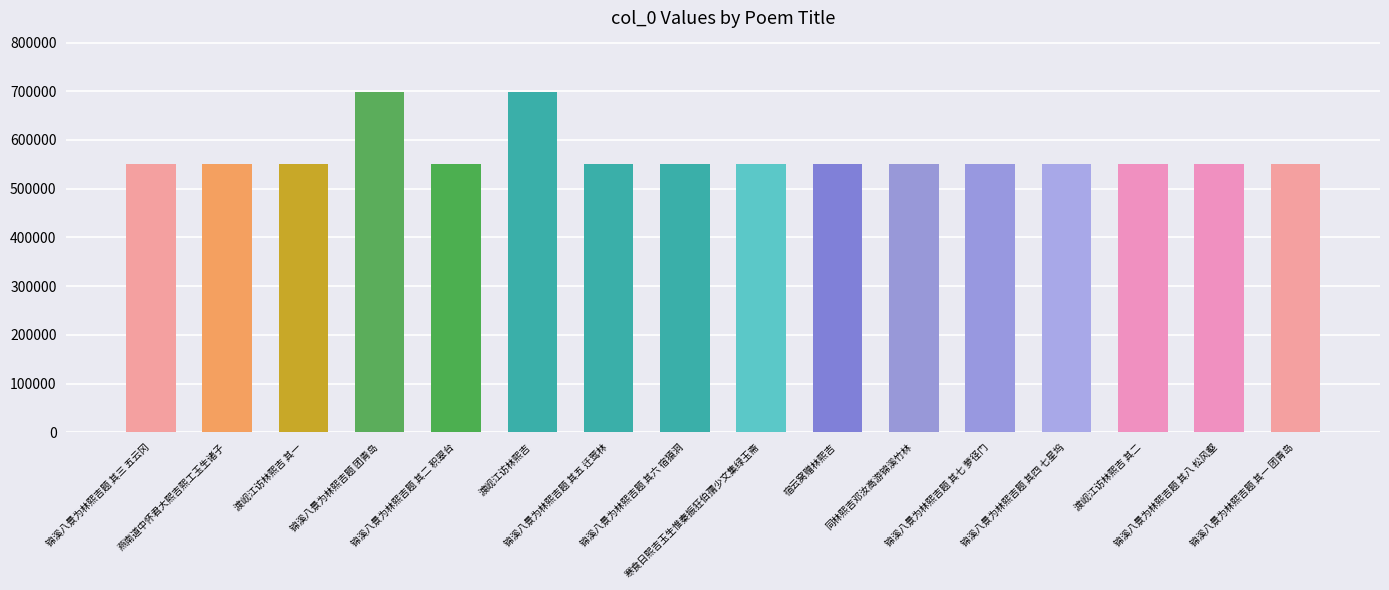

The chart shows a value of 551487 at 锦溪八景为林熙吉题 其五 迁莺林. True or false?

True